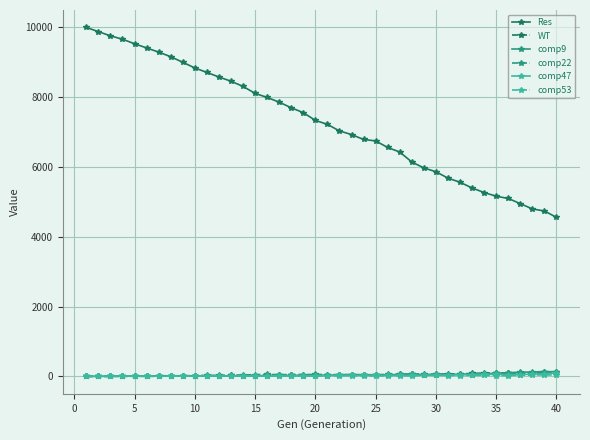

At how many categories does at least one series exceed 2625?

40